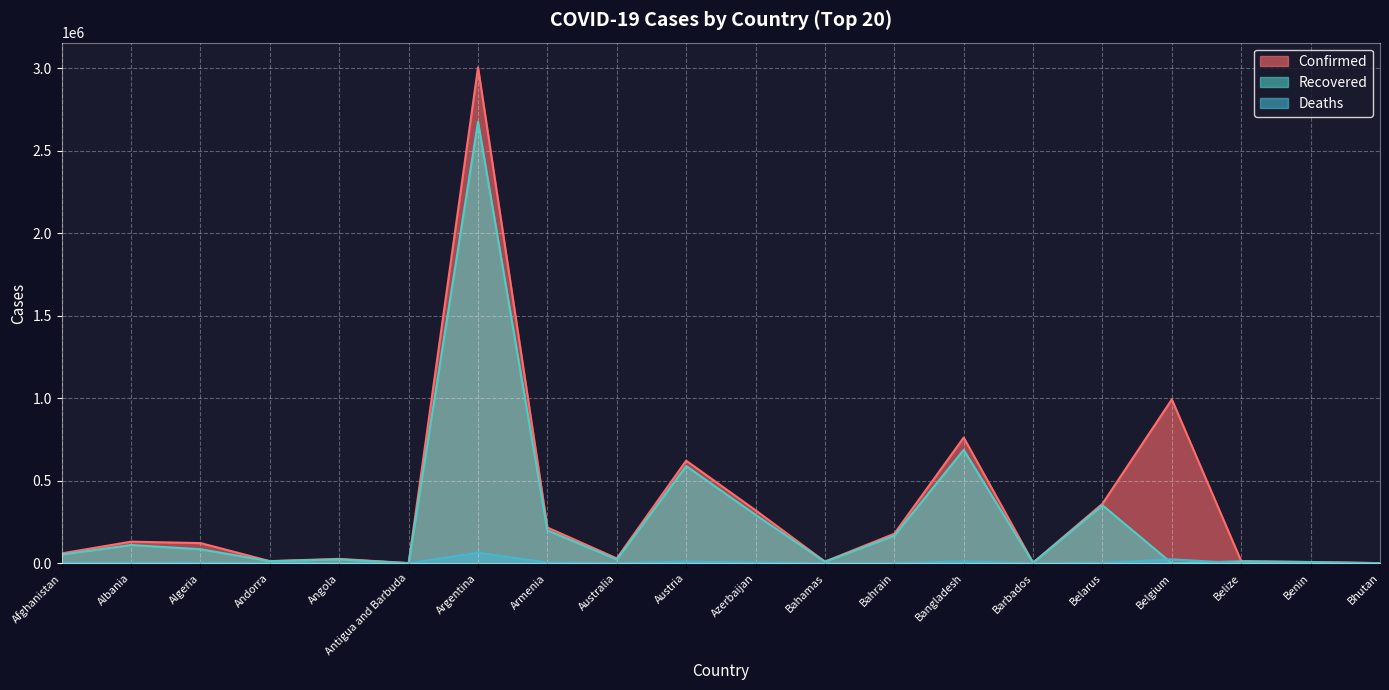

What are all the series names shown in the legend?

Confirmed, Recovered, Deaths